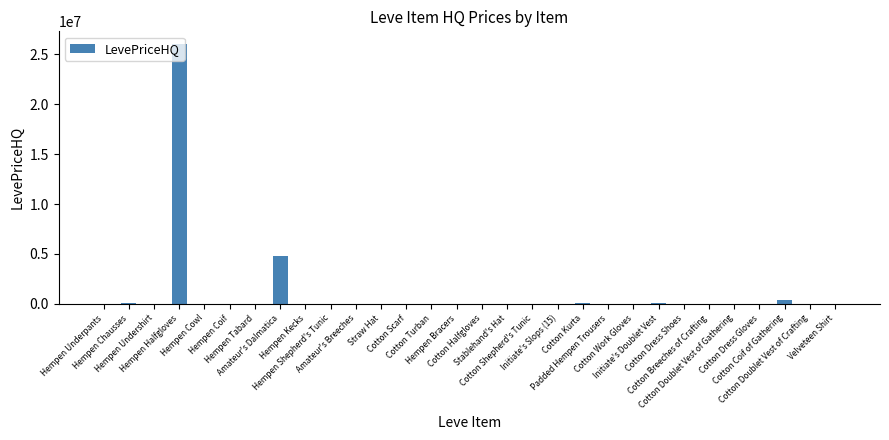

What is the sum of all values?

31365153.7